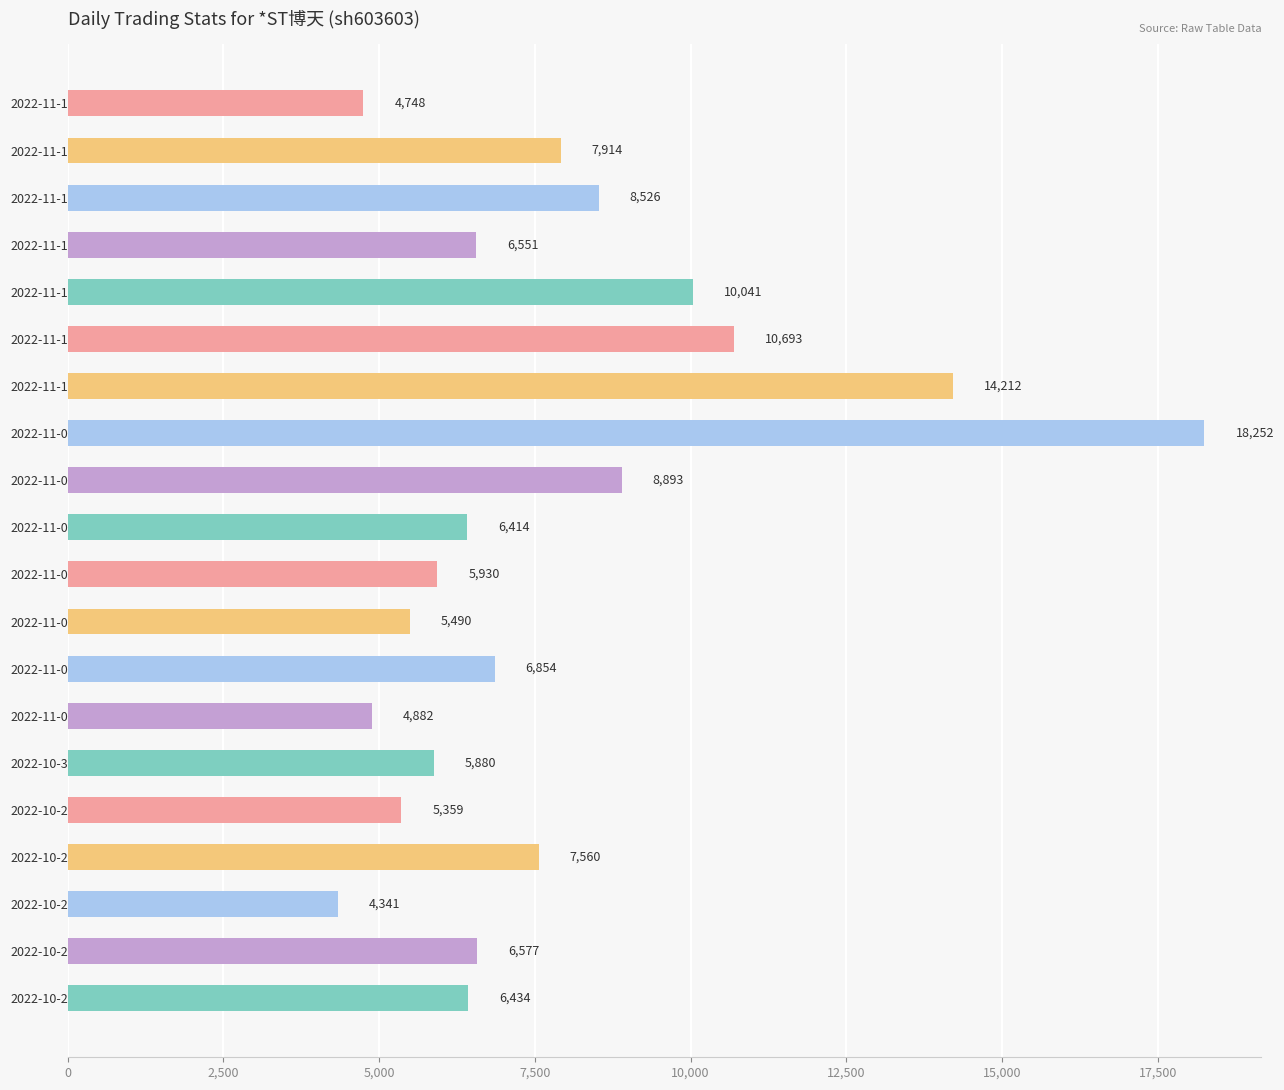

What is the smallest value displayed?

4341